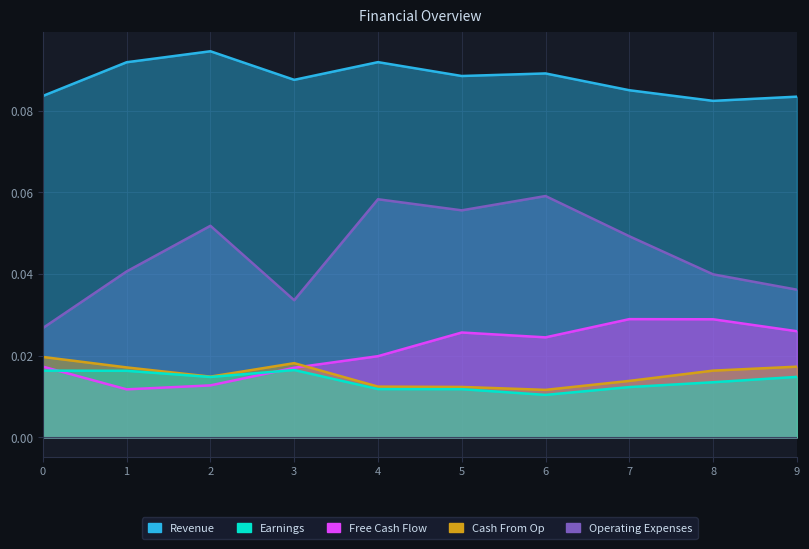

How many lines are shown in the chart?

5